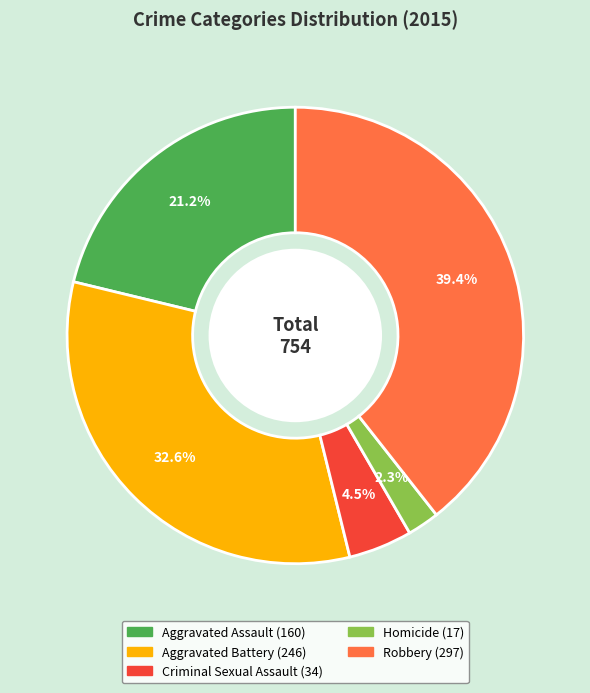

Which slice is the smallest?

Homicide